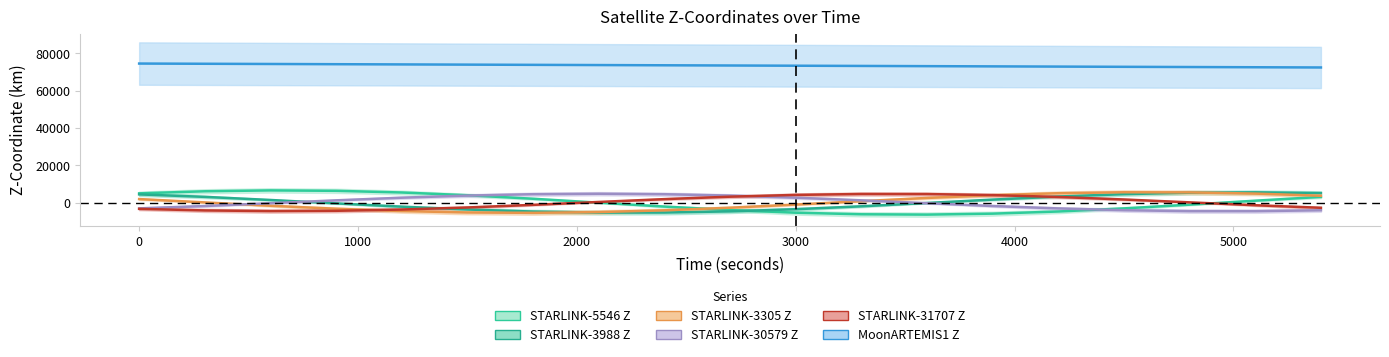

True or false: STARLINK-31707 Z has more than 2 interior local peaks.

False